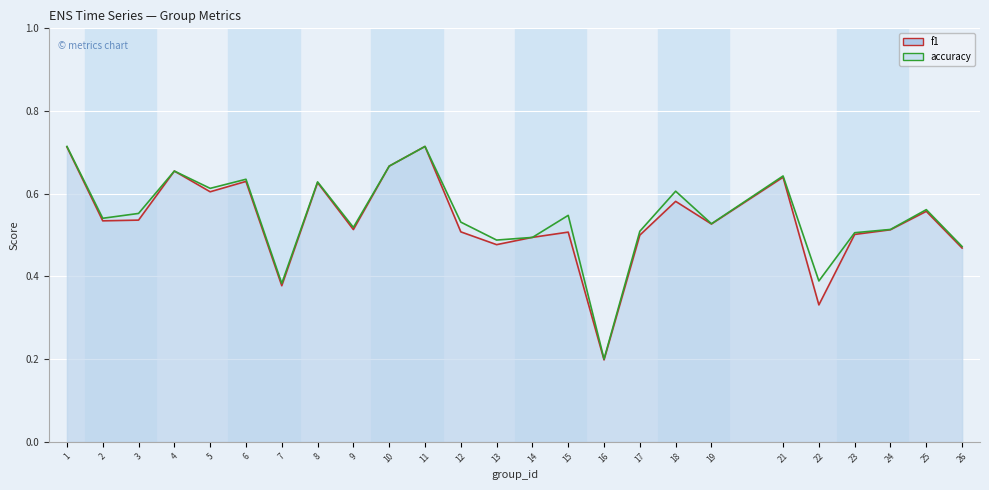

How many intersections are there between f1 line and accuracy line?

2